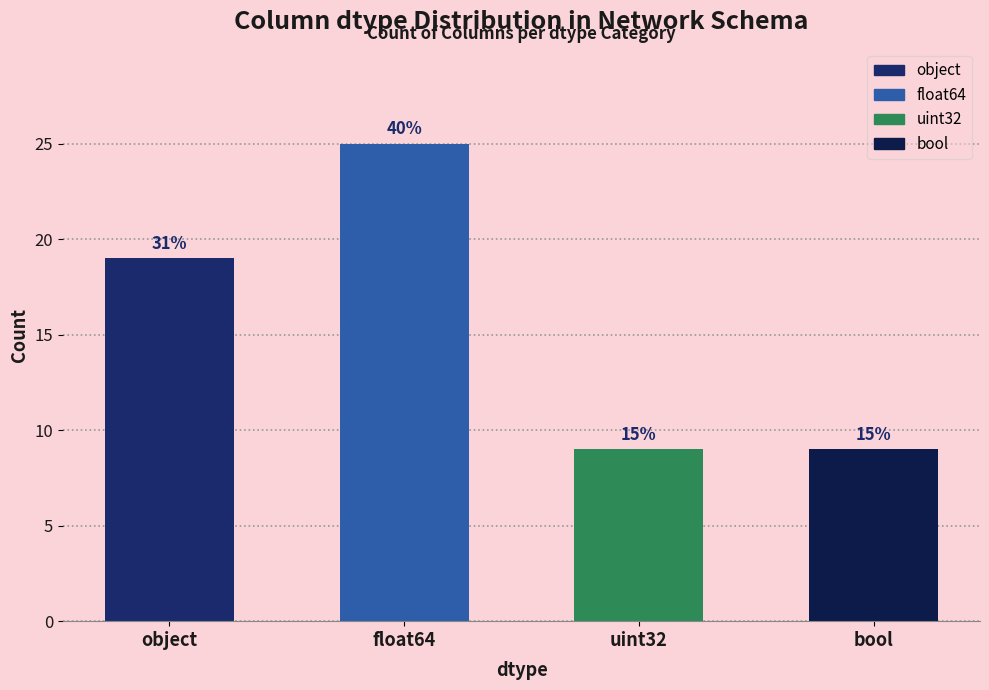

Rank the categories by value from lowest to highest.

uint32, bool, object, float64